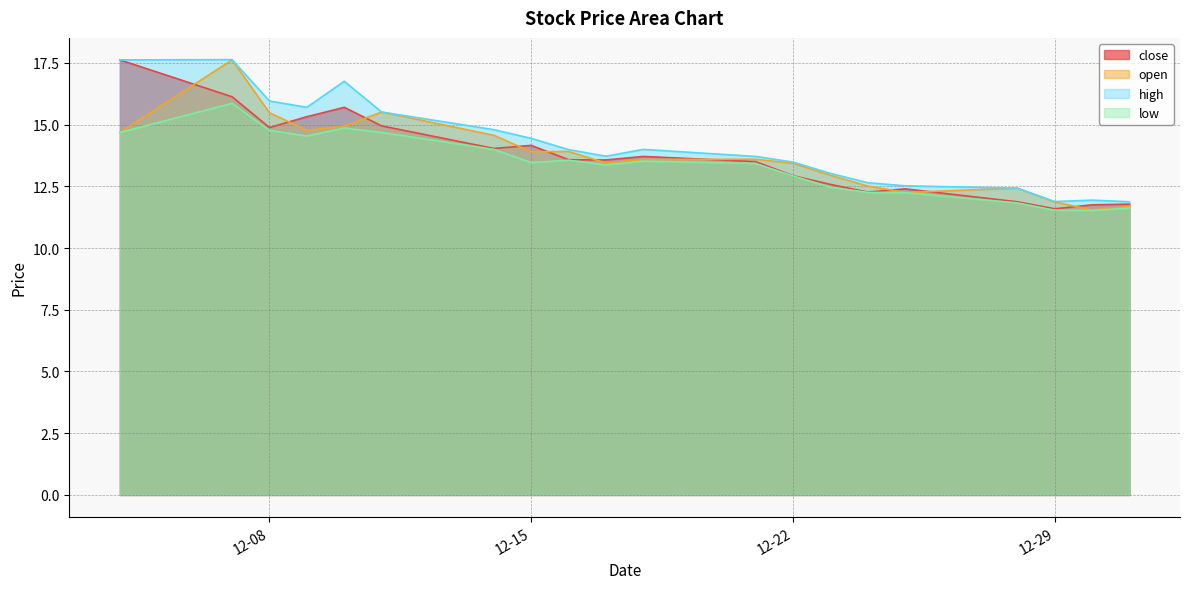

Is it true that close equals 14.9 at 12-08?

True